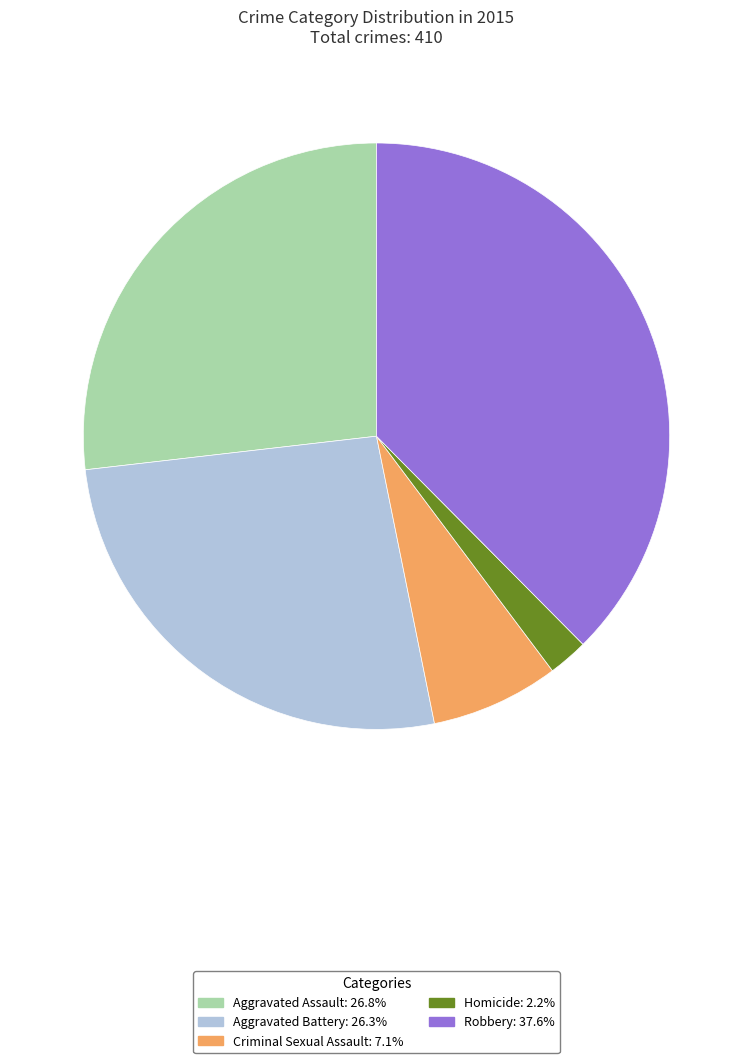

Approximately how many times larger is the value at Aggravated Assault compared to Aggravated Battery?

1.0